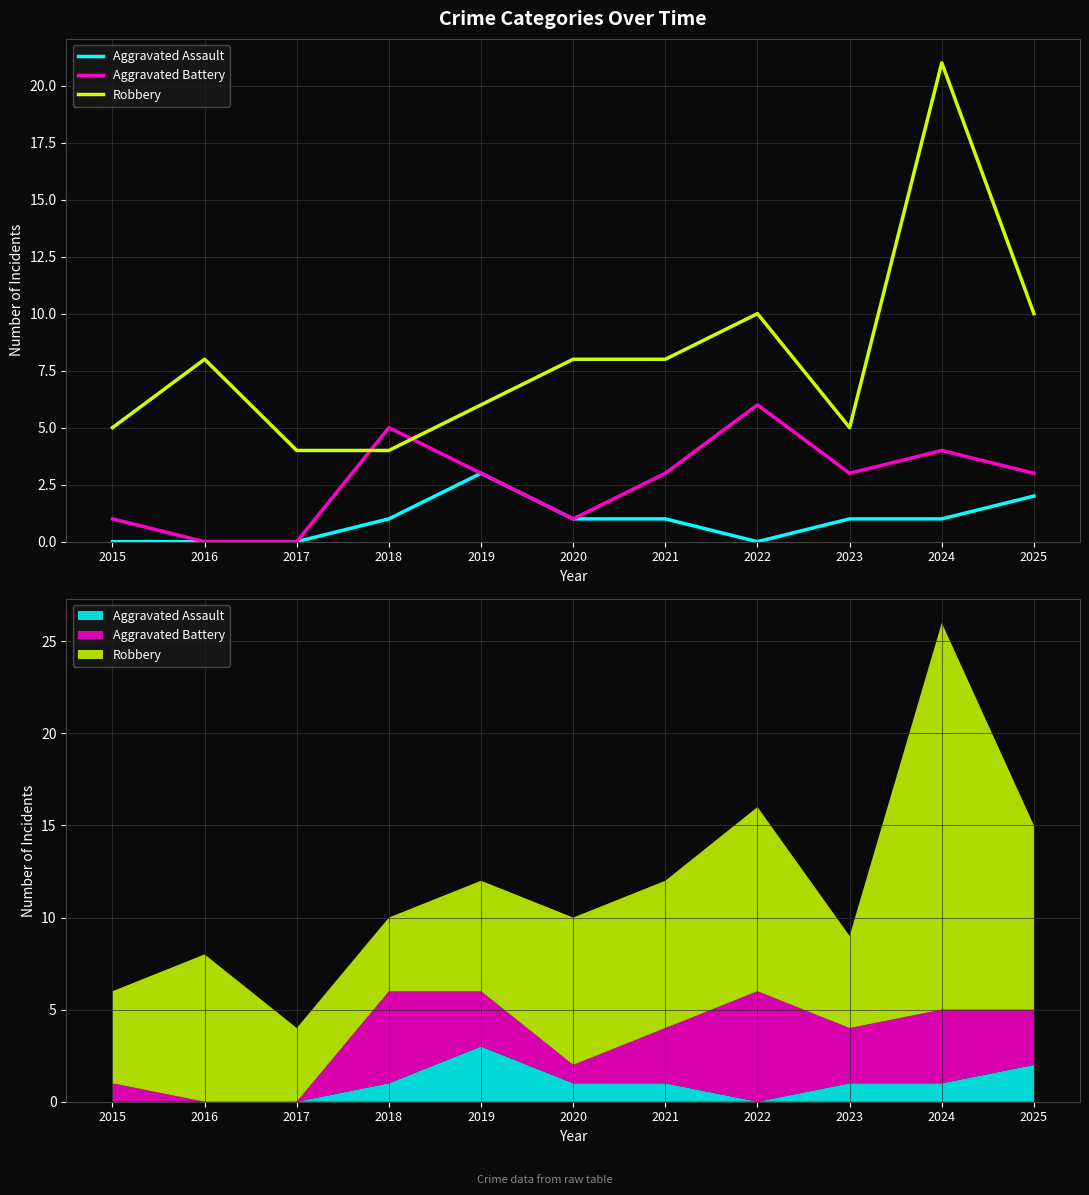

What is the spread (max minus min) of values at 2018?

4